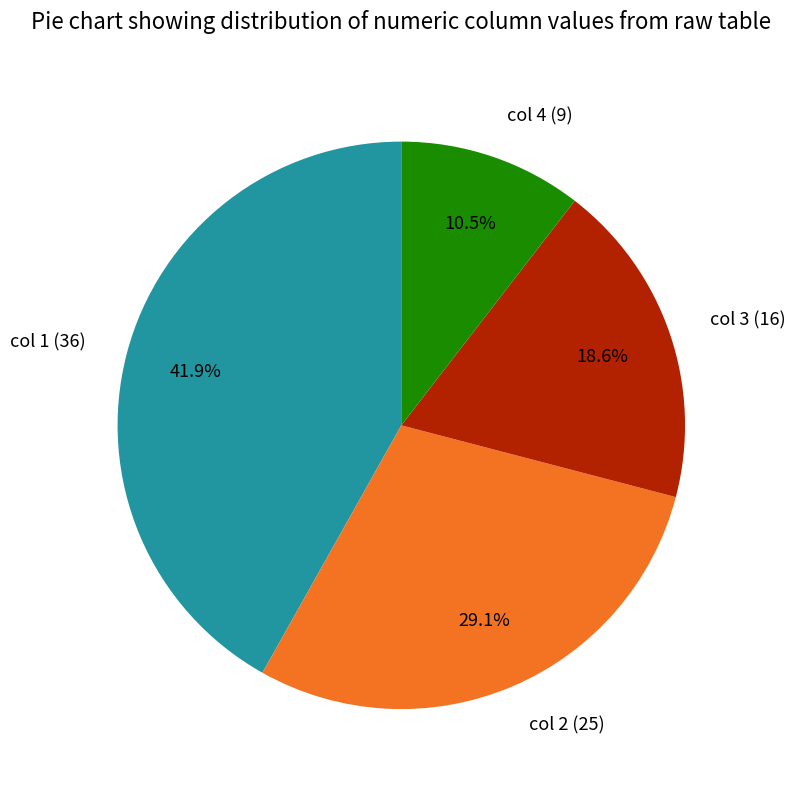

Which slice is the largest?

col 1 (36)